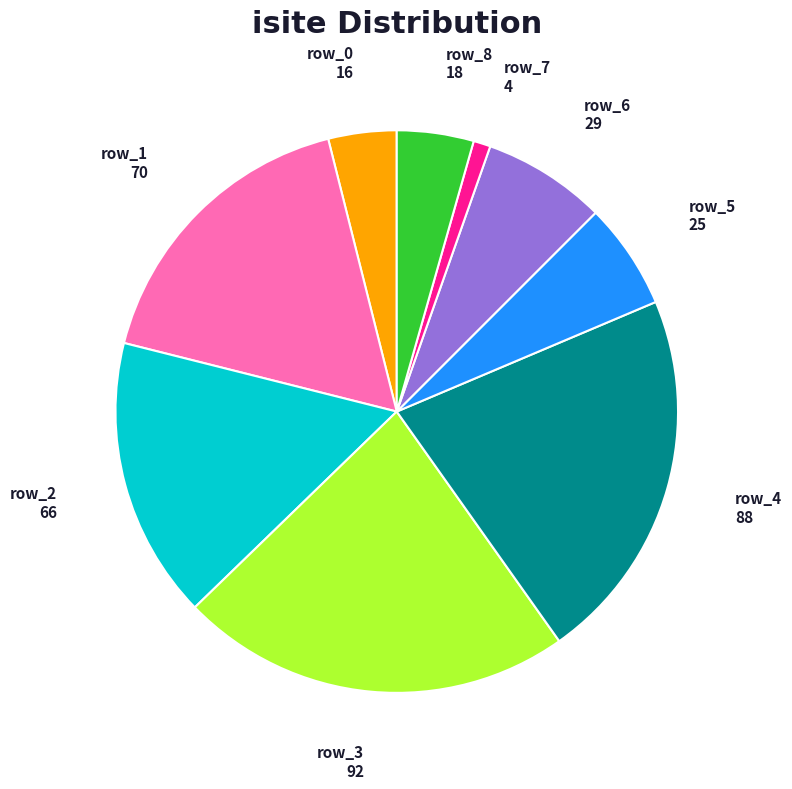

How many slices are in this pie chart?

9